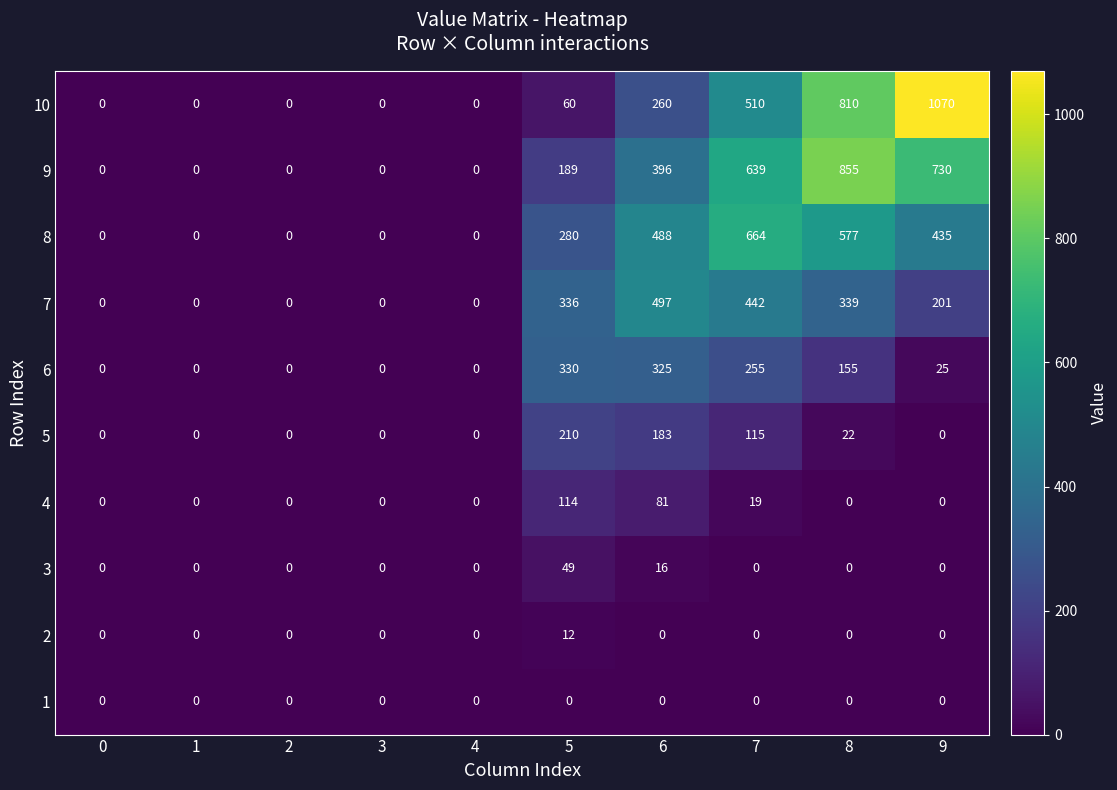

What is the sum of all 7 values?

1815